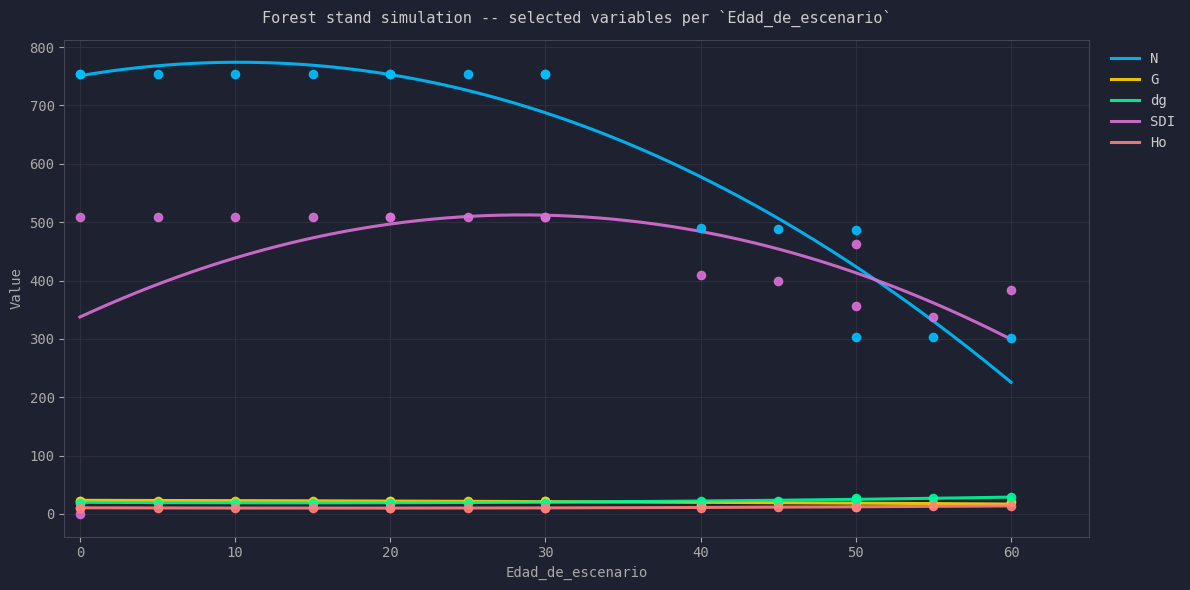

True or false: SDI and dg intersect in this chart.

False